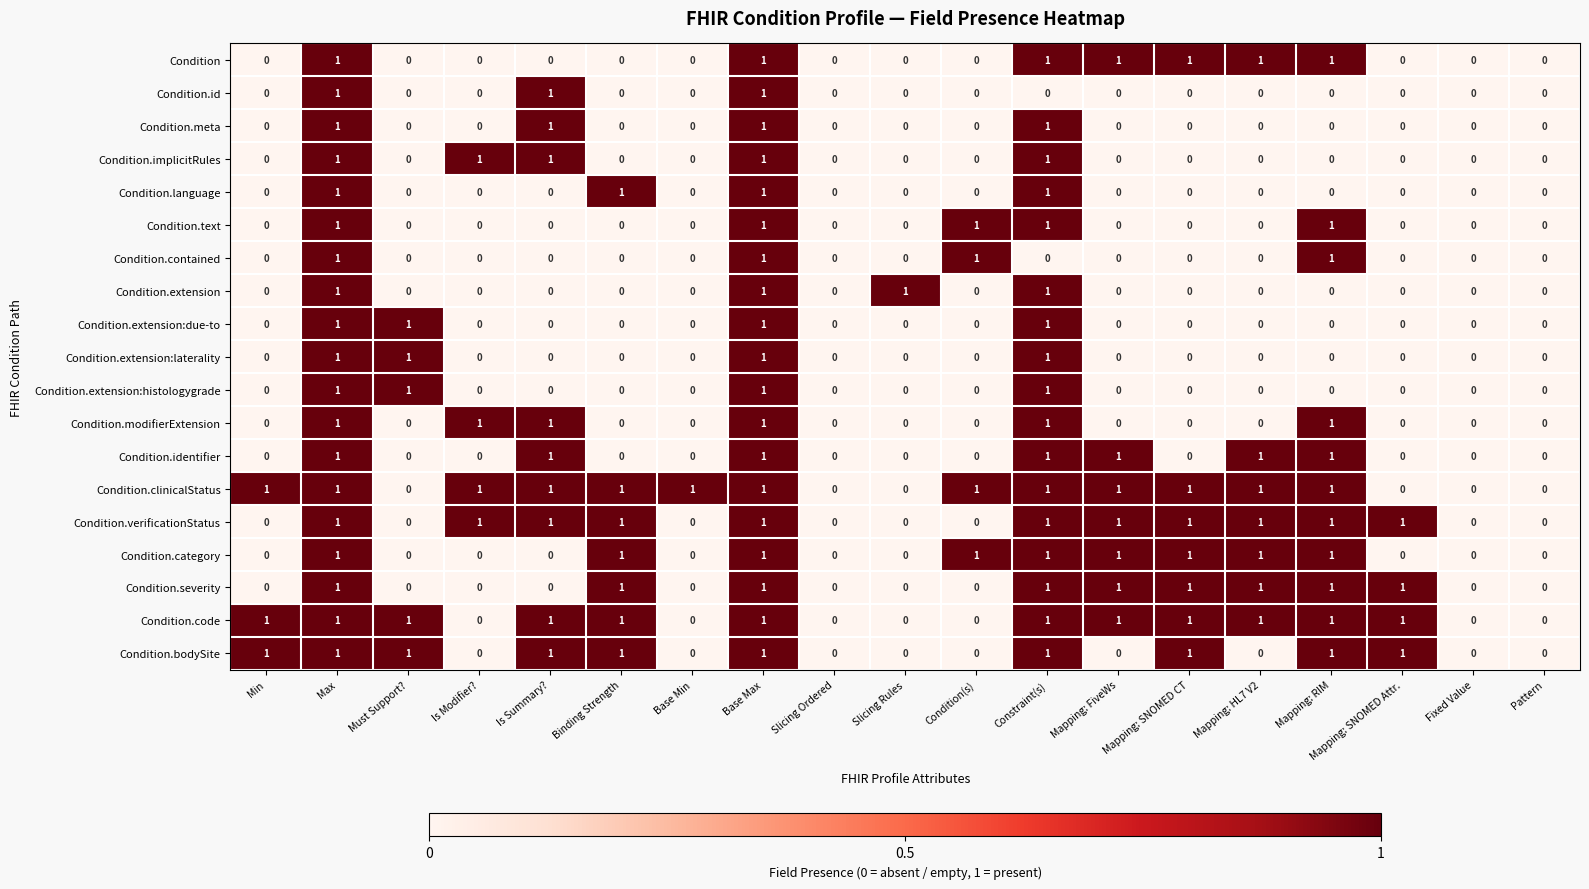

Which series has the largest total across all categories?

Condition.clinicalStatus